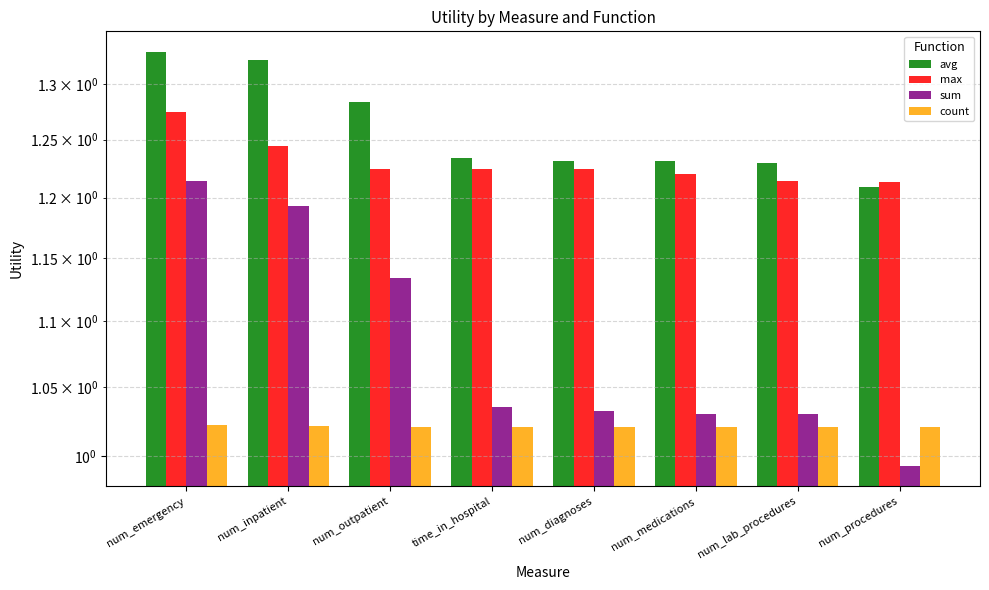

At which label is count closest to 1?

num_procedures